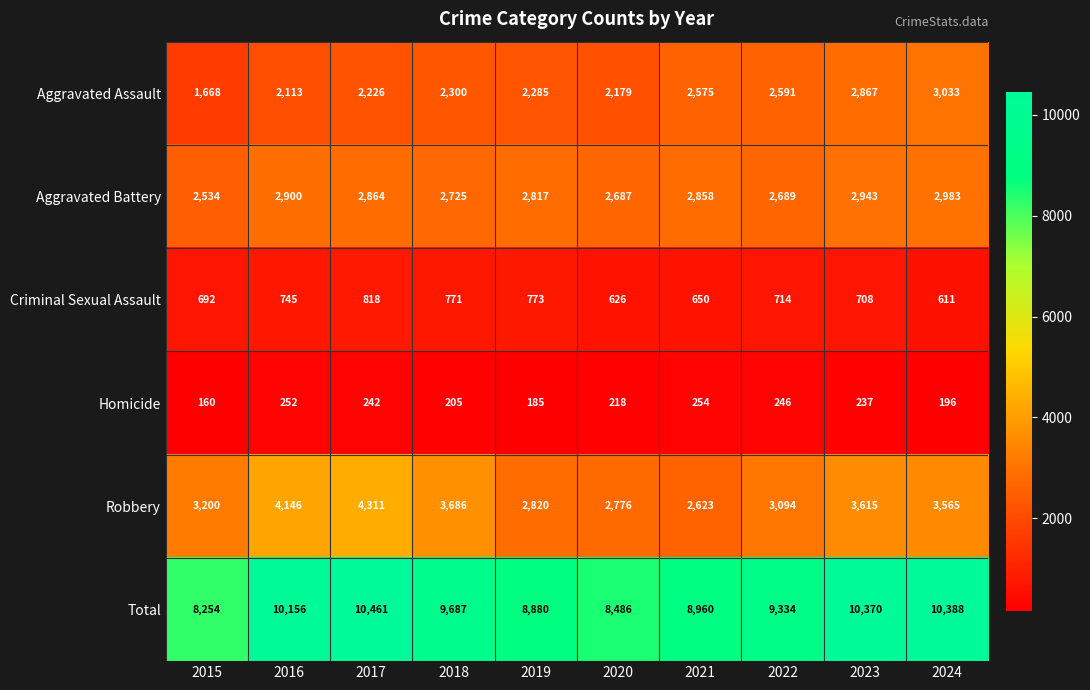

What is the difference between the maximum and second lowest values in the Aggravated Assault series?

920